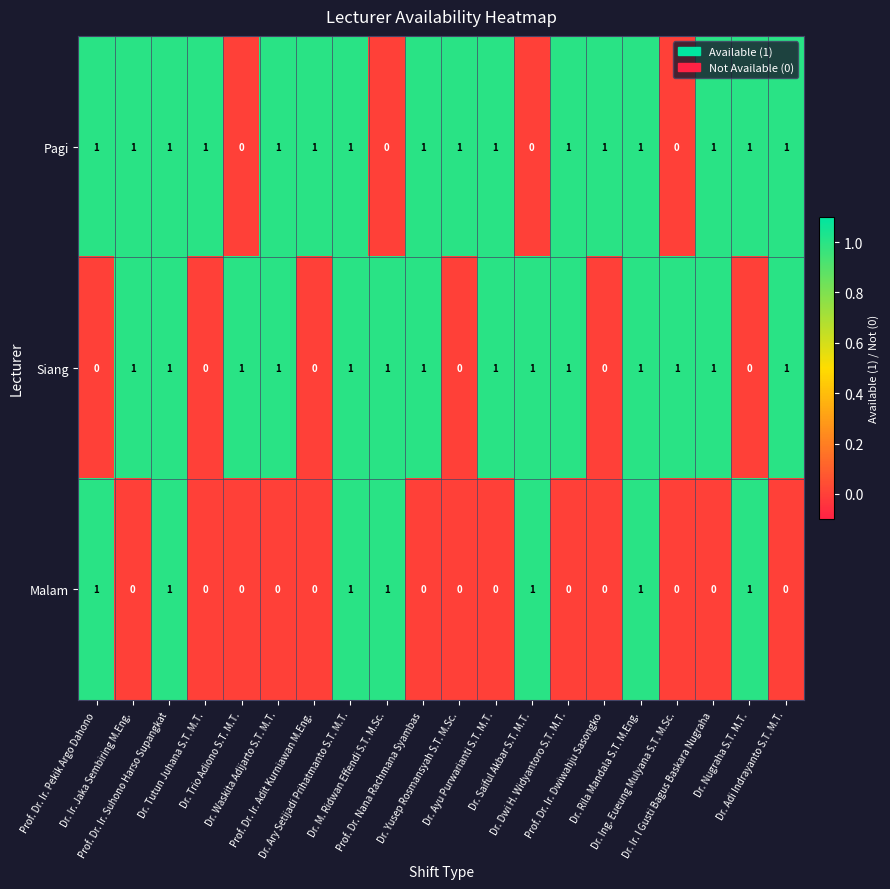

At how many categories does at least one series exceed 0?

20